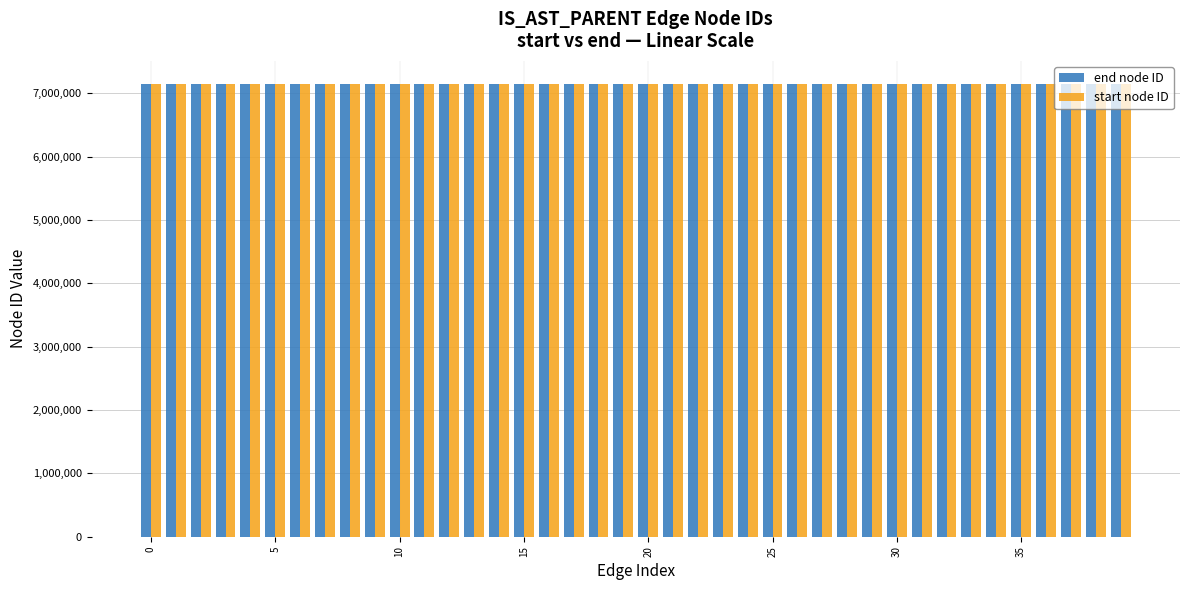

What are all the series names shown in the legend?

end node ID, start node ID